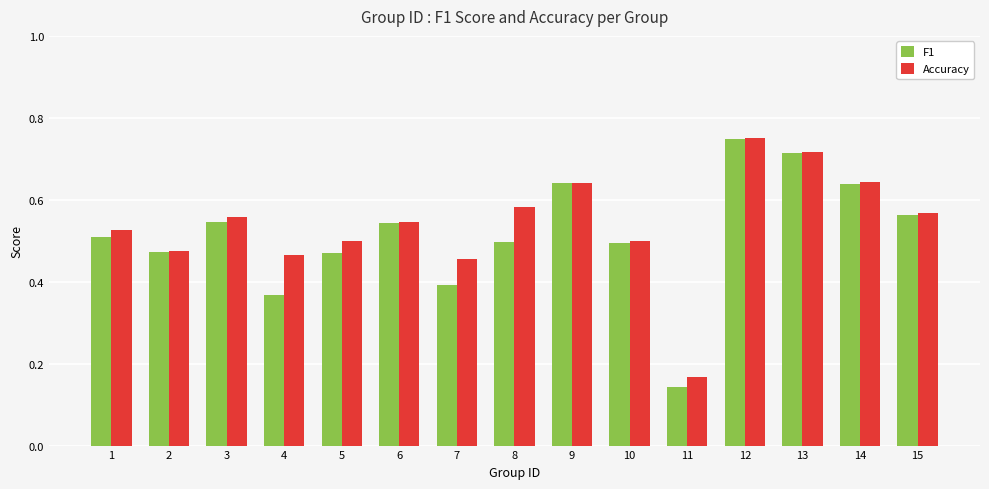

Count the Accuracy values in the range 0 to 1.

15